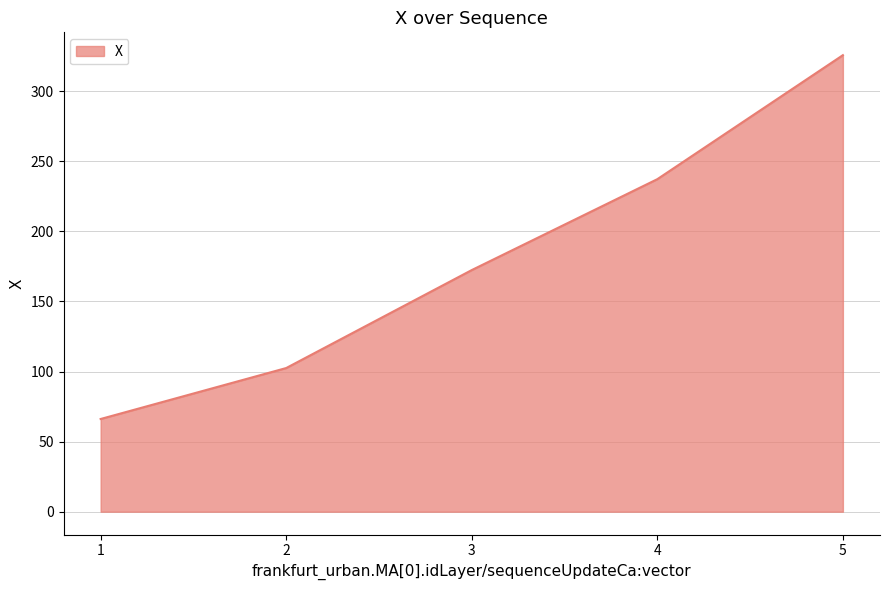

What is the approximate value at 1?

66.1